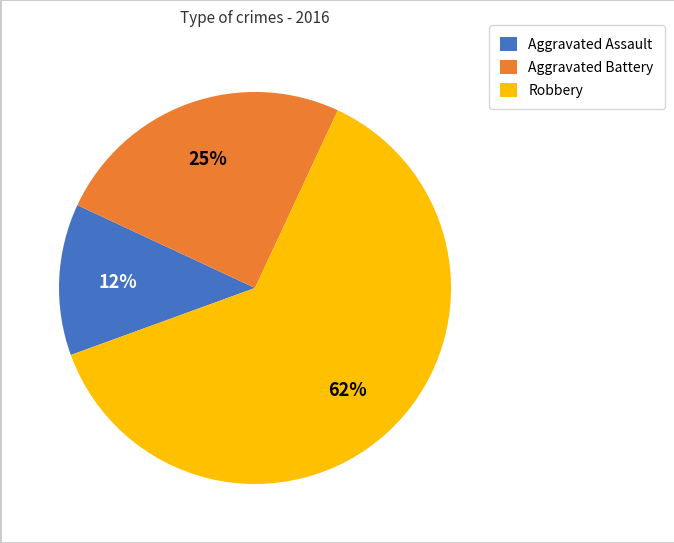

What is the ratio of the value at Robbery to the value at Aggravated Battery?

2.5